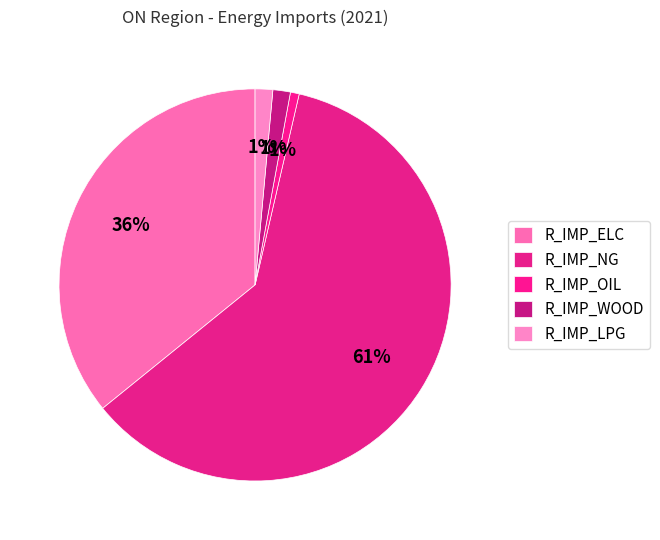

To the nearest percent, what is the difference between the R_IMP_OIL and R_IMP_LPG slice percentages?

1%